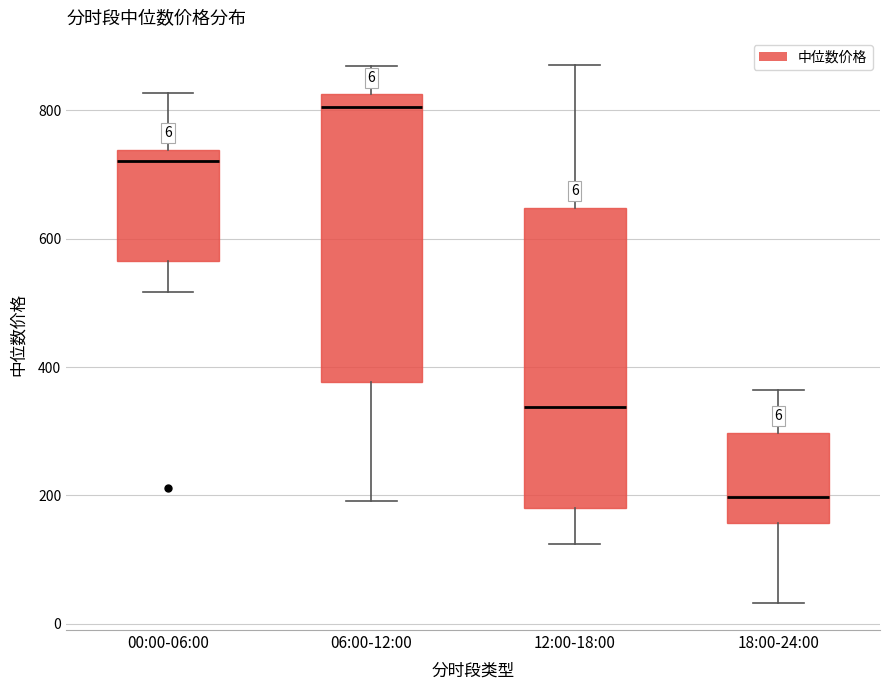

Which box has the highest median line?

06:00-12:00